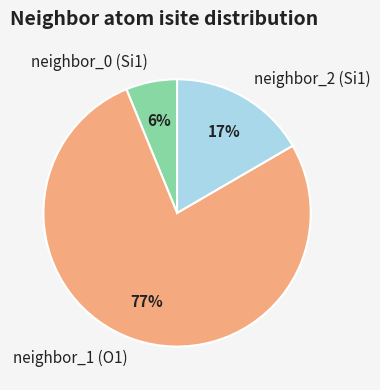

To the nearest percent, what is the average slice percentage?

33%